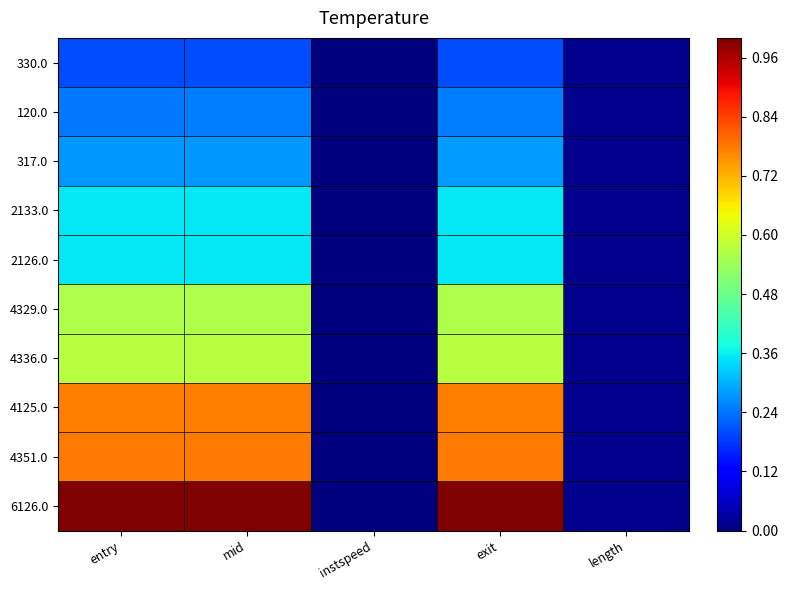

Rank the series at entry from highest to lowest value.

6126.0, 4351.0, 4125.0, 4336.0, 4329.0, 2126.0, 2133.0, 317.0, 120.0, 330.0